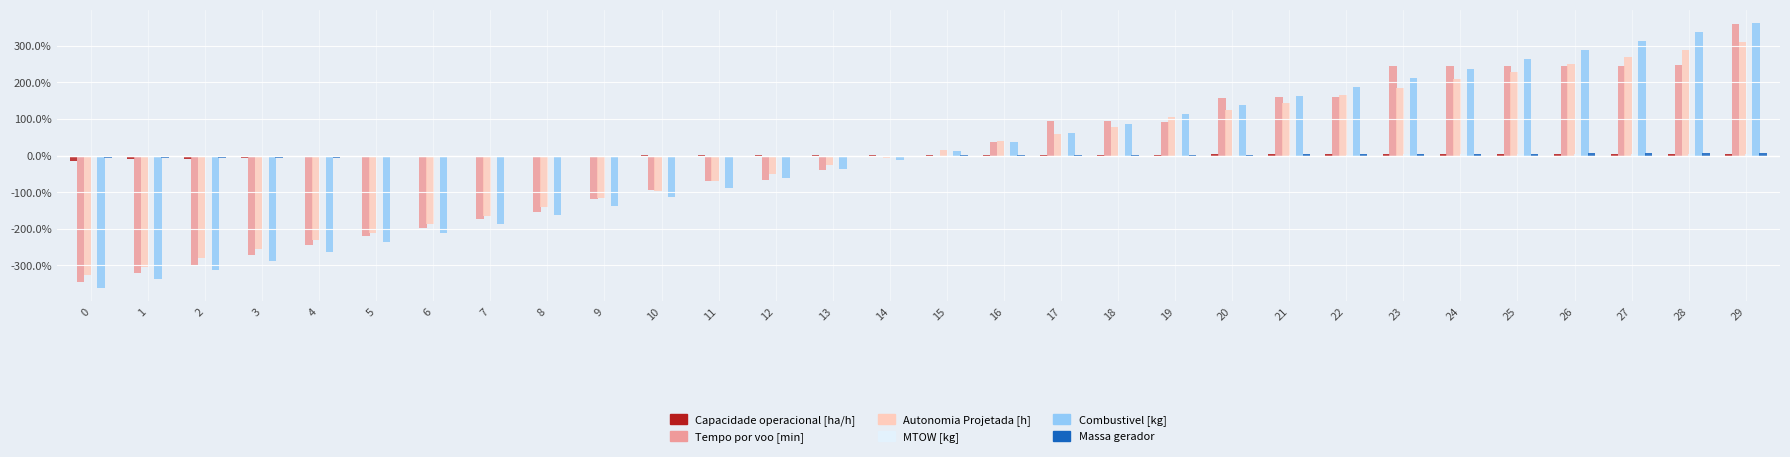

Between 12 and 27, which series saw the biggest shift?

Combustivel [kg]